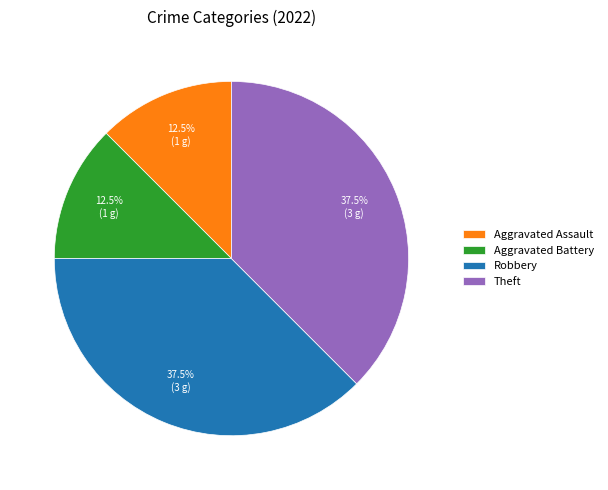

True or false: Aggravated Assault accounts for 21% of the total.

False